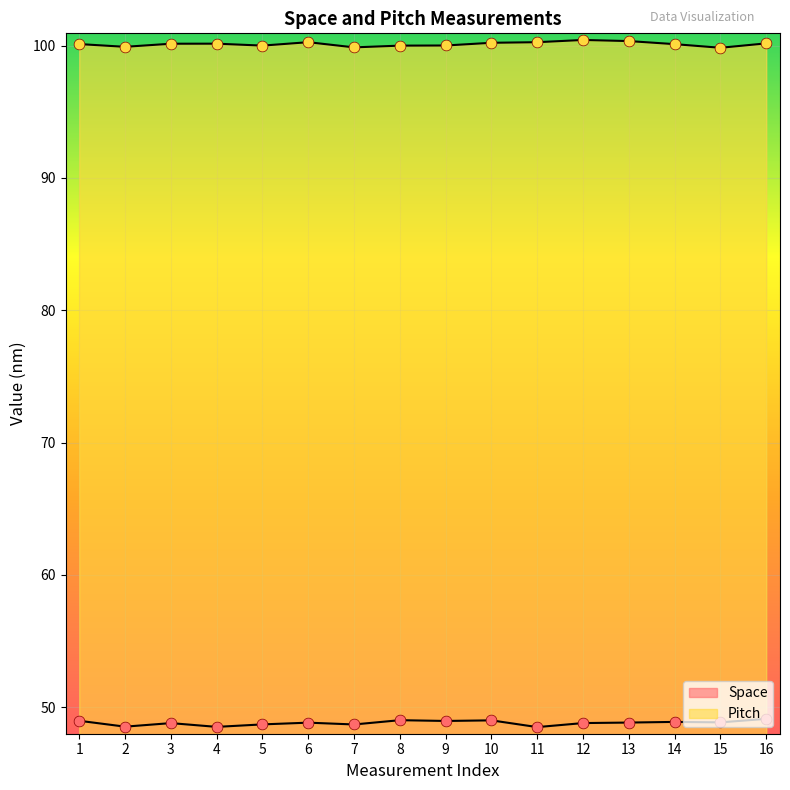

Which series contains the lowest Y value?

Space